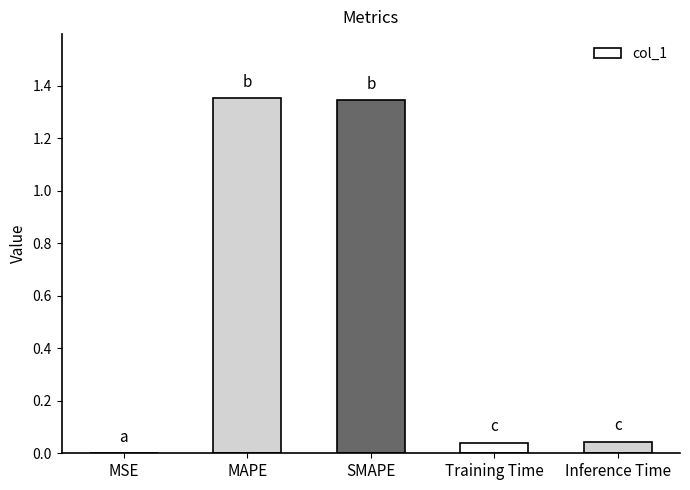

Which has a higher value, SMAPE or MSE?

SMAPE